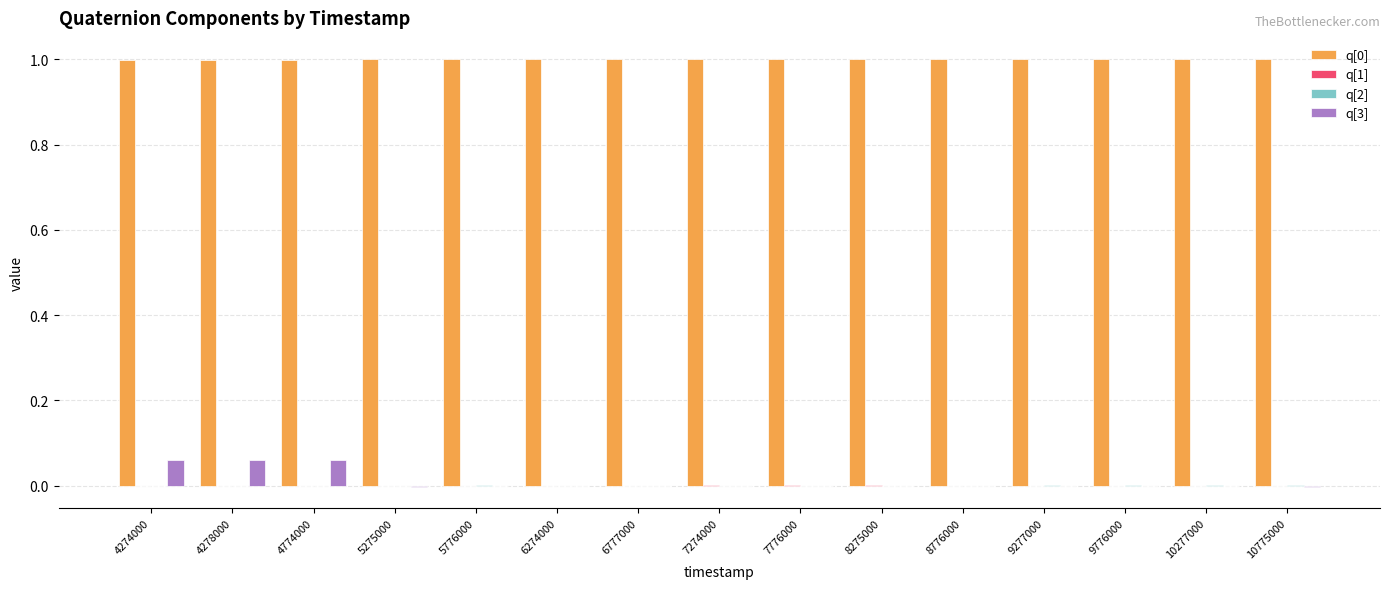

Are the bars horizontal?

No